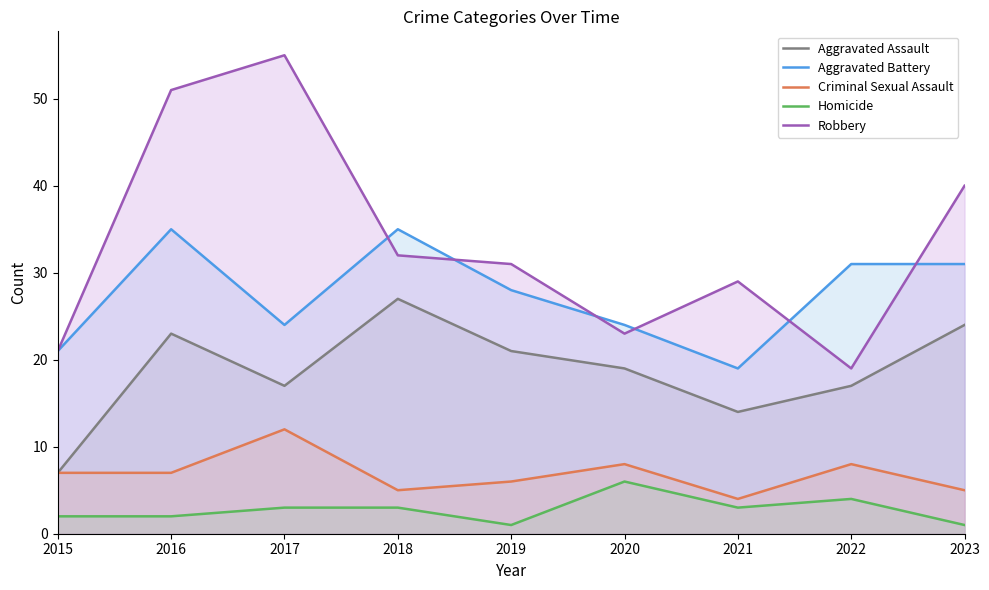

Which category has the lowest value in the Aggravated Assault series?

2015